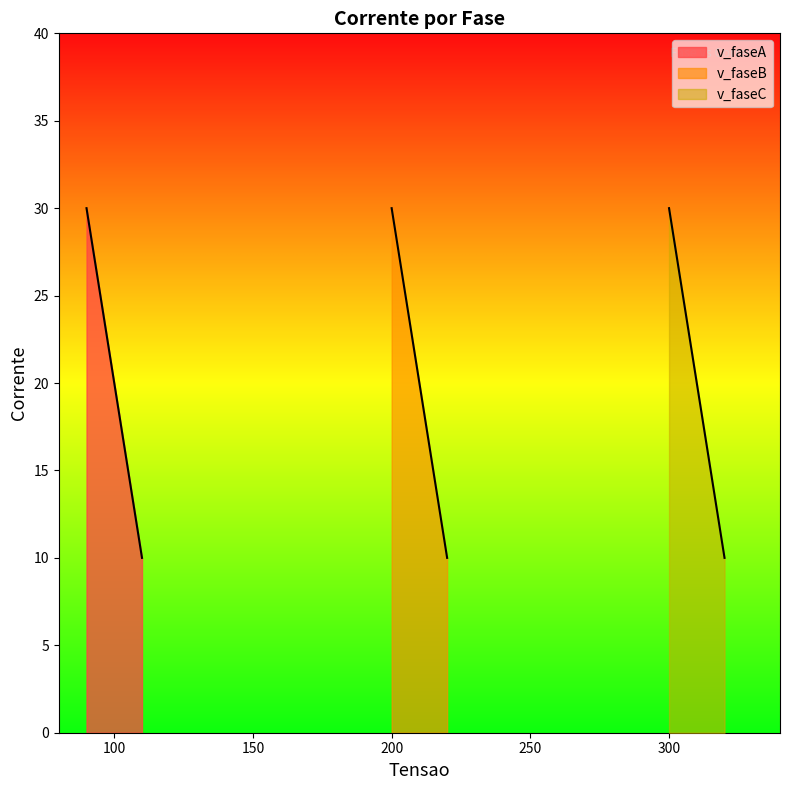

How many lines are shown in the chart?

3